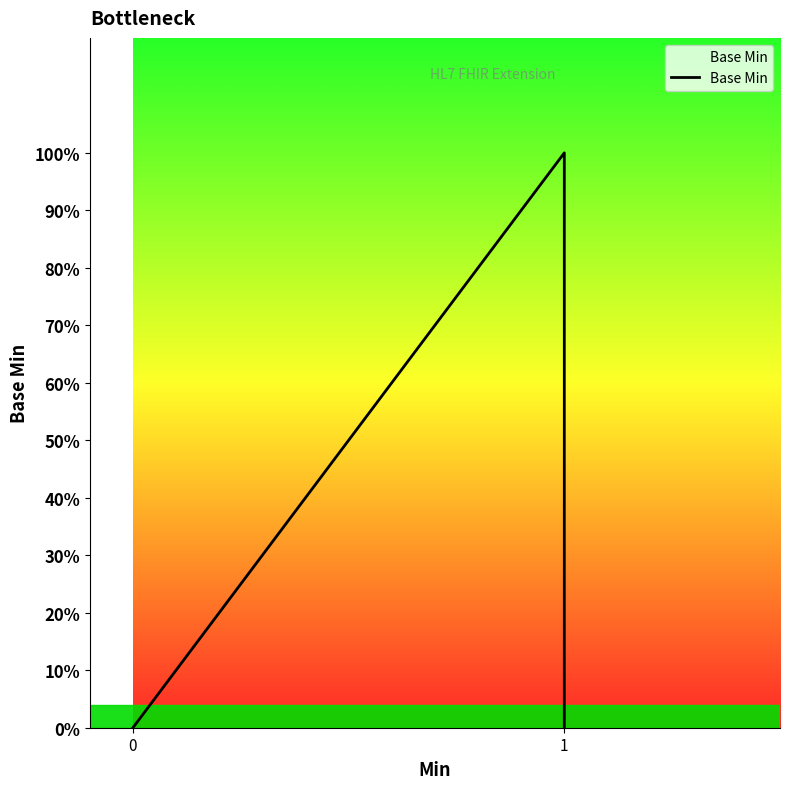

How many positive values are there?

1